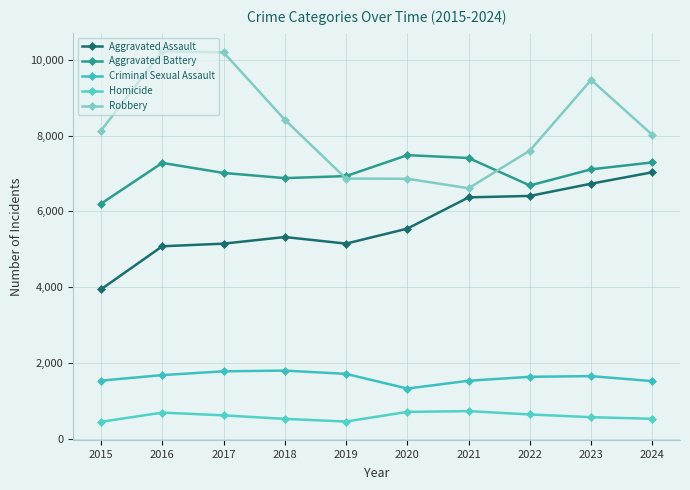

In Aggravated Battery, how many points are higher than both neighbors (excluding endpoints)?

2